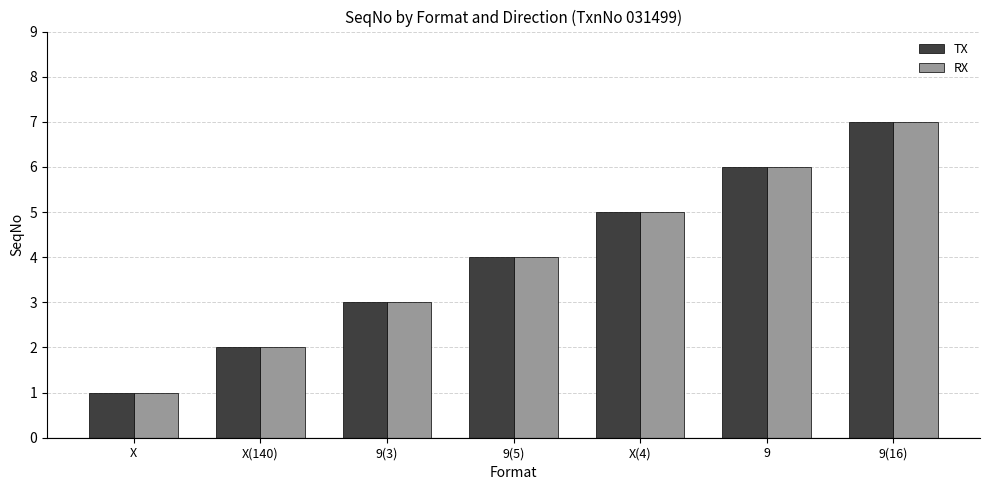

How many categories are shown in the chart?

7